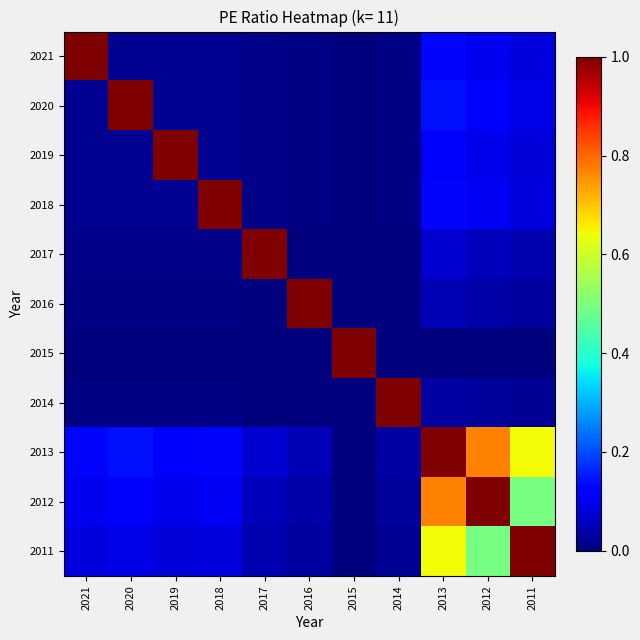

Rank the series by their maximum value, from lowest to highest.

2021, 2020, 2019, 2018, 2017, 2016, 2015, 2014, 2013, 2012, 2011